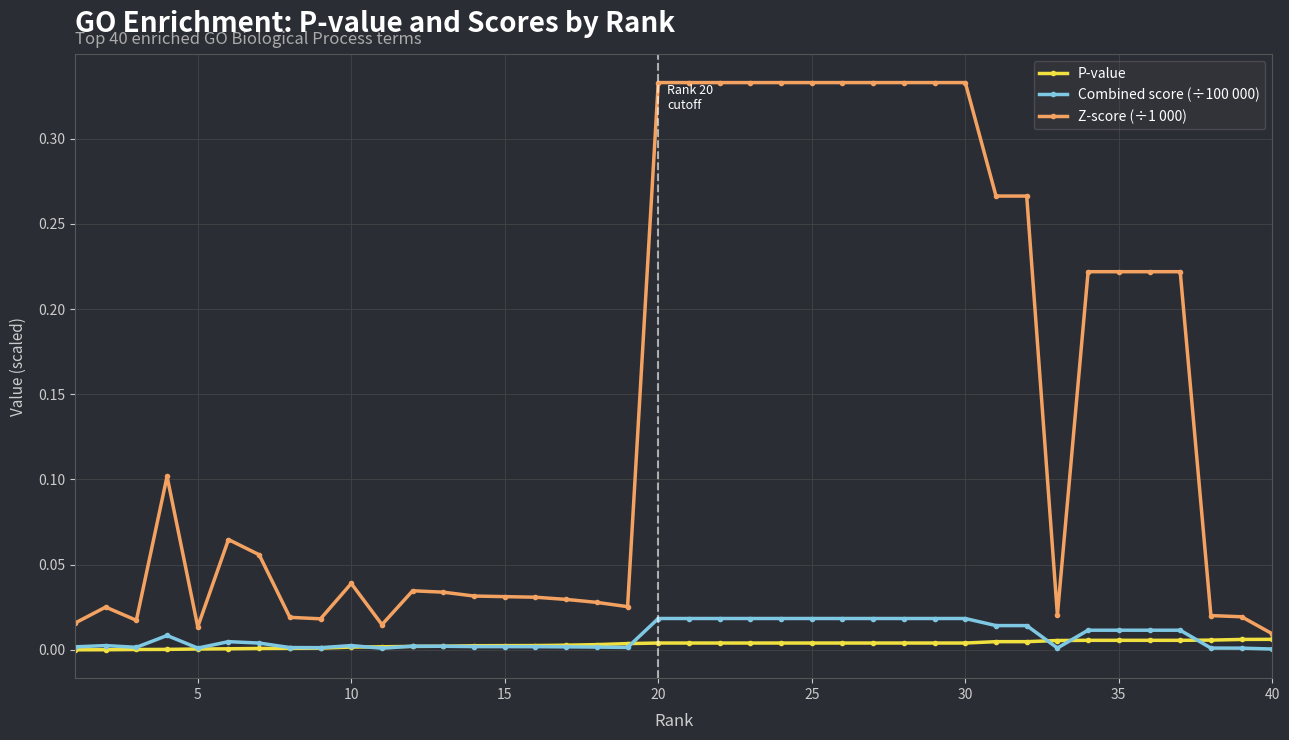

True or false: P-value and Z-score (÷1 000) cross at least once.

False